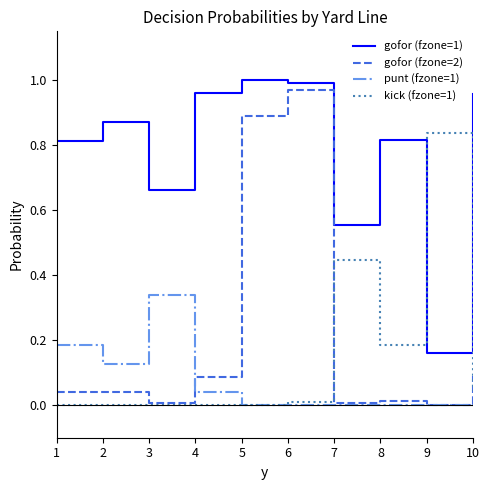

Is the value of gofor (fzone=1) at 5 greater than the value of punt (fzone=1) at 10?

Yes